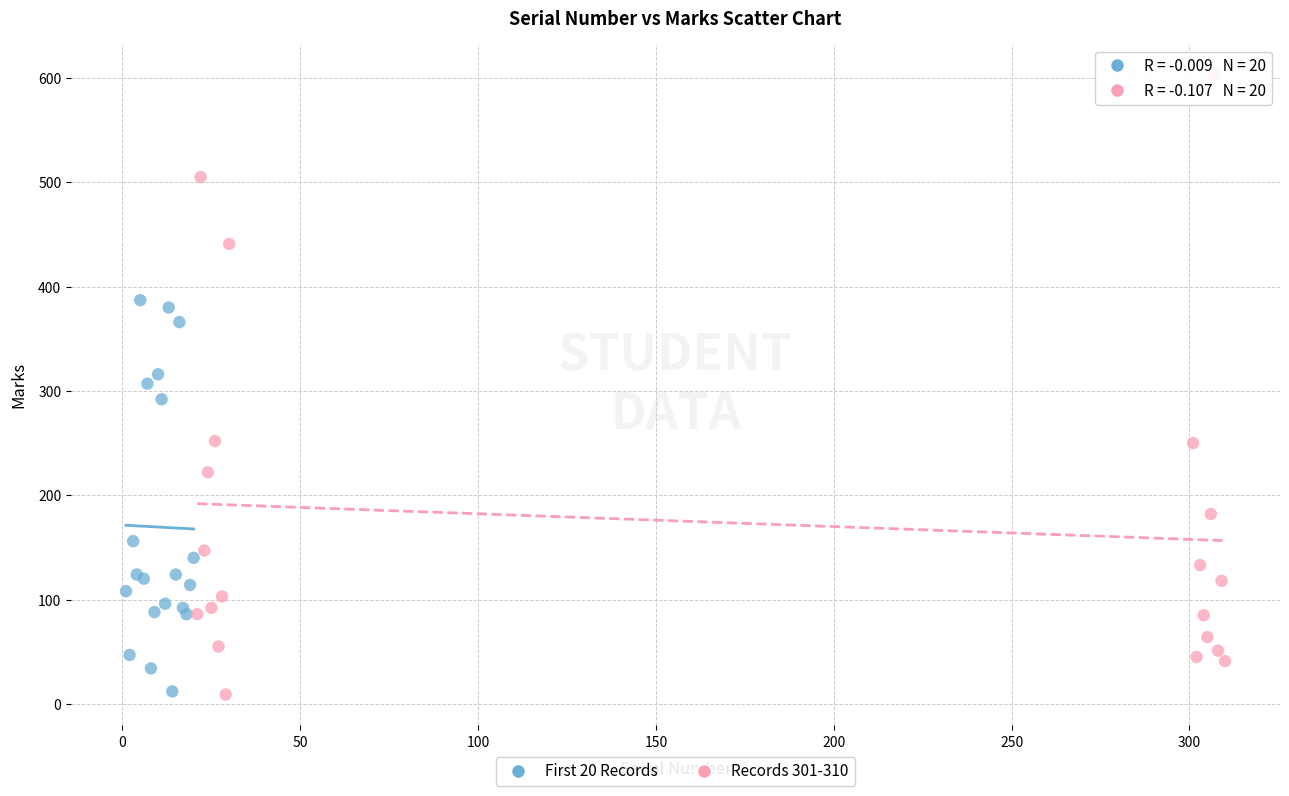

Which series has the widest spread of Y values?

Records 301-310